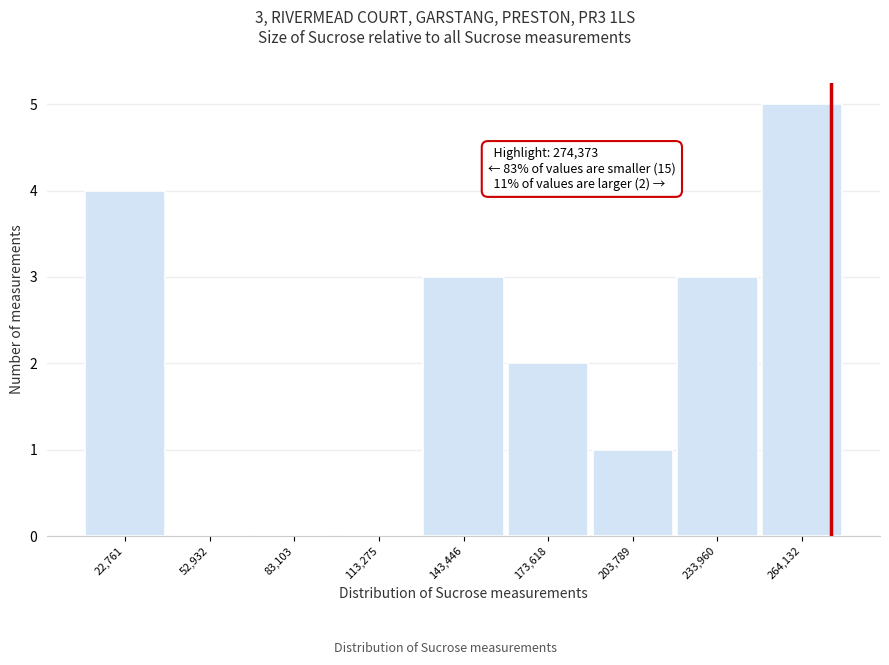

Which range on the x-axis has the tallest bar?

250000 to 280000